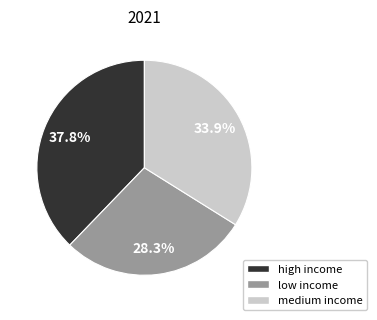

To the nearest percent, what is the combined percentage of medium income and high income?

72%